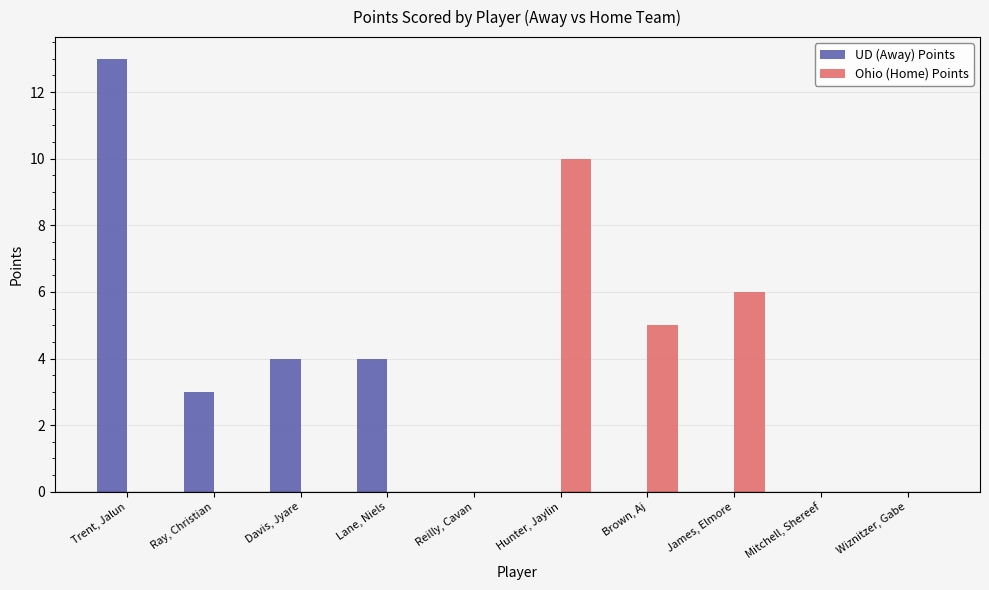

What is the sum of all Ohio (Home) Points values?

21